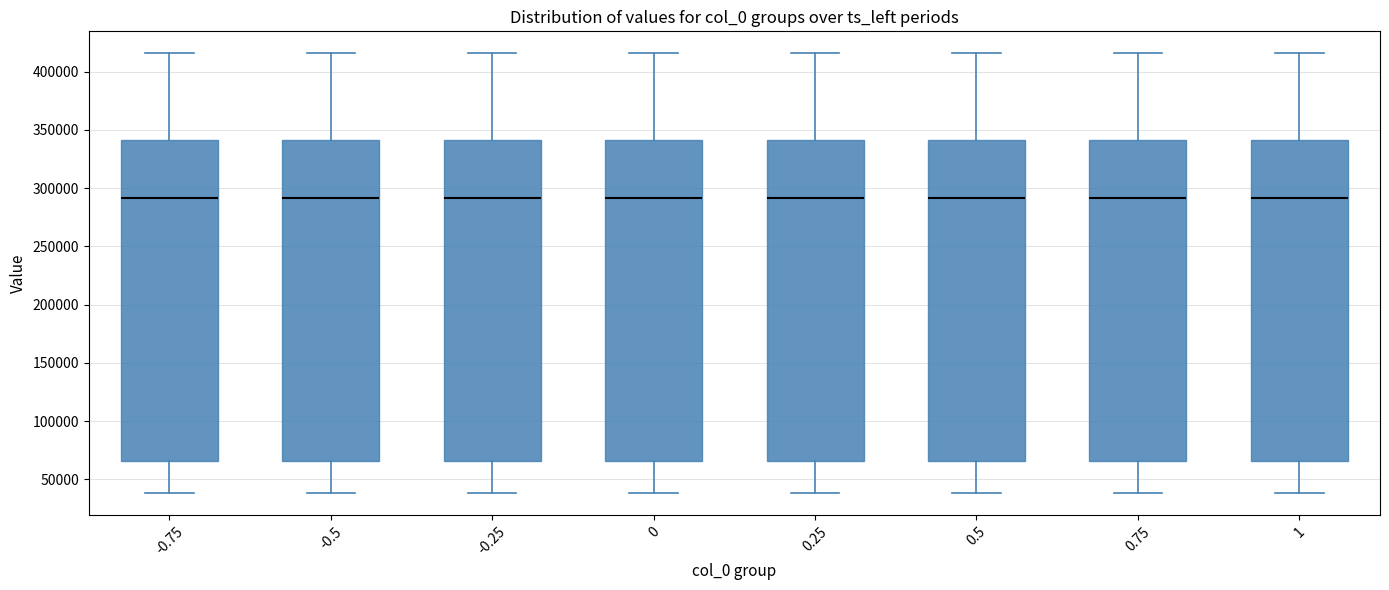

Reading left to right, read every box against the y-axis: the position of its median line, the range the box covers, and the ends of its whiskers. The values are not printed on the chart, so give them approximately, as read against the axis.

-0.75: median 290000, box 65000 to 340000, whiskers 40000 to 415000
-0.5: median 290000, box 65000 to 340000, whiskers 40000 to 415000
-0.25: median 290000, box 65000 to 340000, whiskers 40000 to 415000
0: median 290000, box 65000 to 340000, whiskers 40000 to 415000
0.25: median 290000, box 65000 to 340000, whiskers 40000 to 415000
0.5: median 290000, box 65000 to 340000, whiskers 40000 to 415000
0.75: median 290000, box 65000 to 340000, whiskers 40000 to 415000
1: median 290000, box 65000 to 340000, whiskers 40000 to 415000